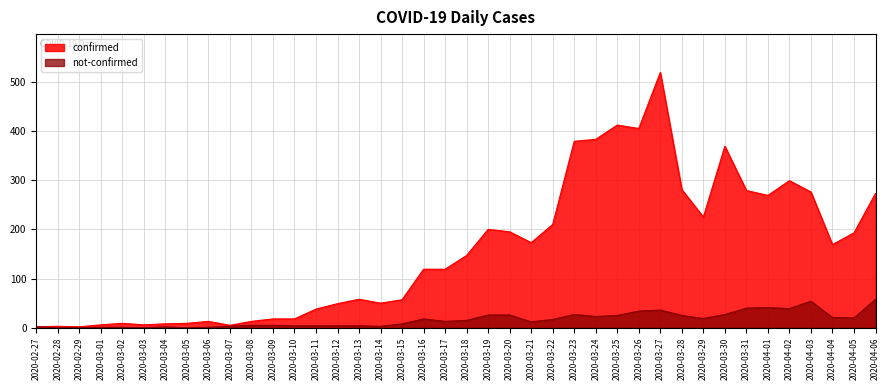

What is the sum of all not-confirmed values?

663